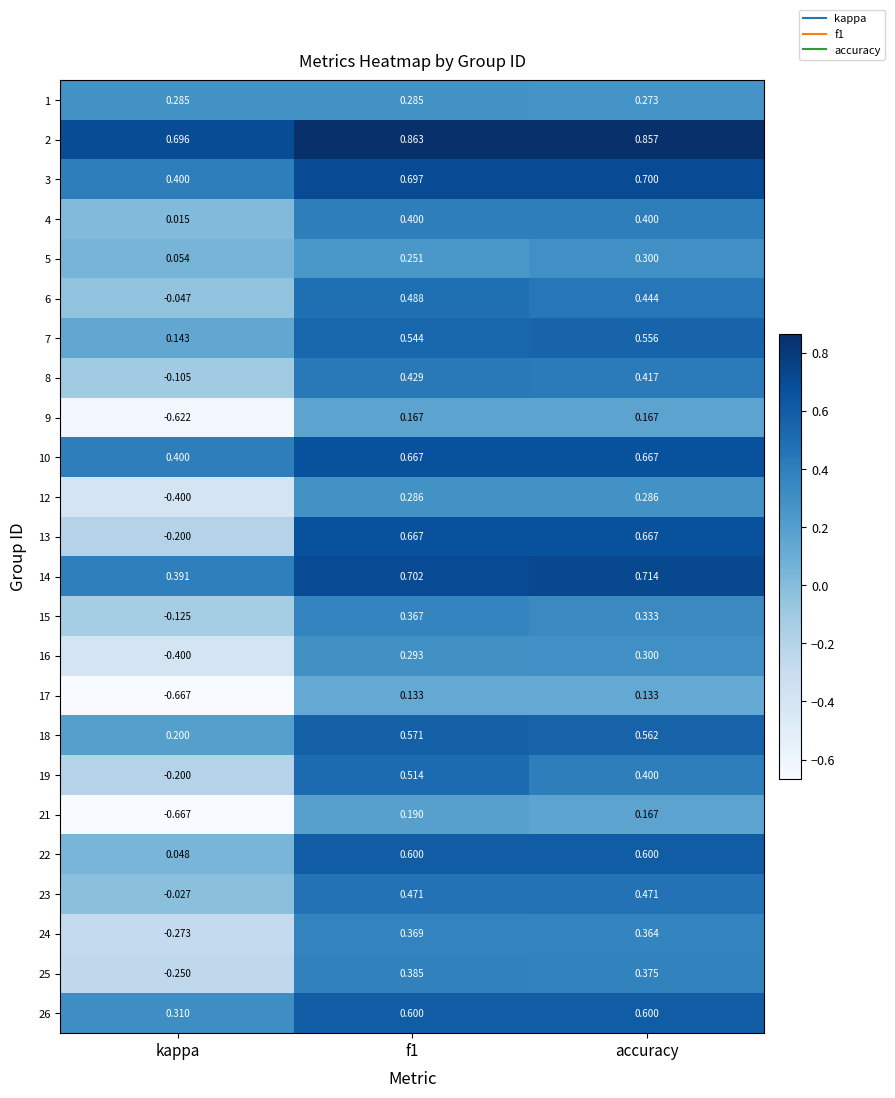

Which category has the lowest value across all series?

kappa